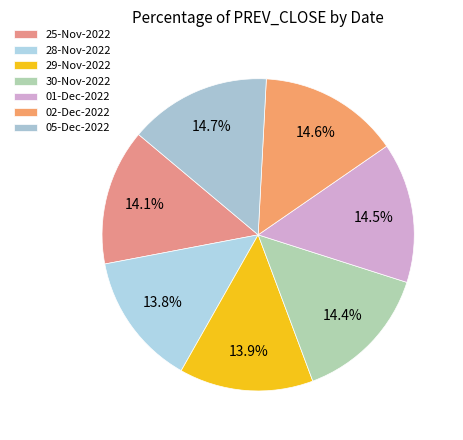

Rank the categories by value from lowest to highest.

28-Nov-2022, 29-Nov-2022, 25-Nov-2022, 30-Nov-2022, 01-Dec-2022, 02-Dec-2022, 05-Dec-2022